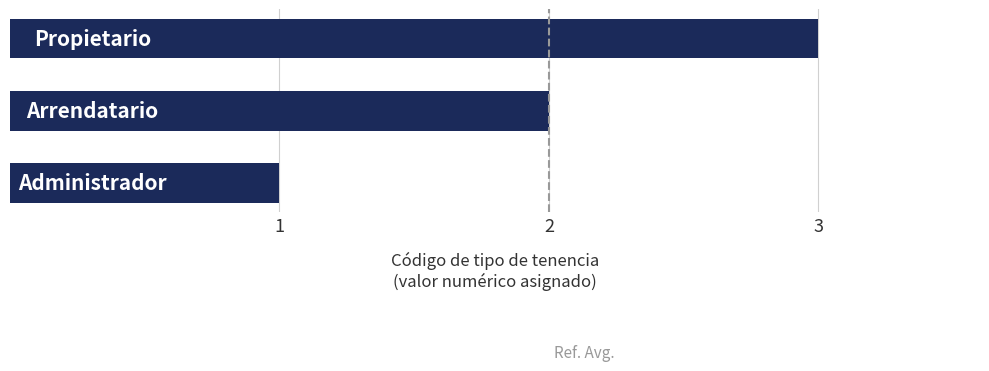

What is the average value?

2